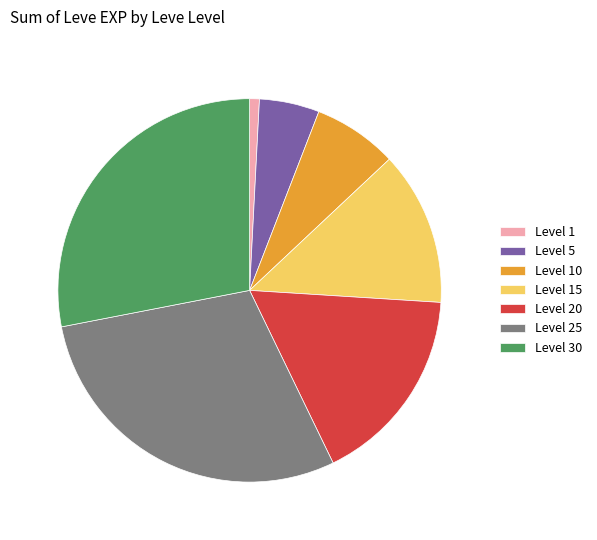

Is there any slice that represents more than half of the pie?

No